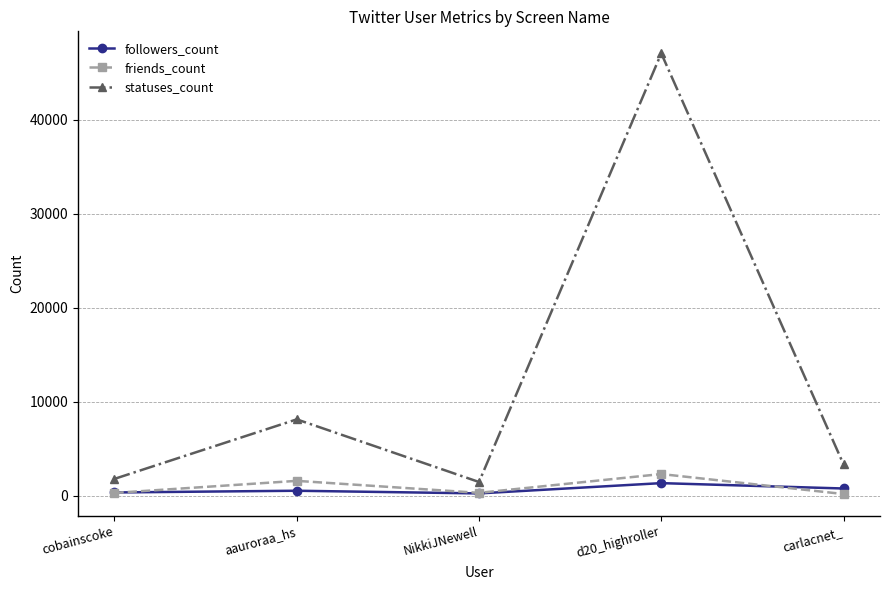

Between d20_highroller and carlacnet_, which series saw the biggest shift?

statuses_count